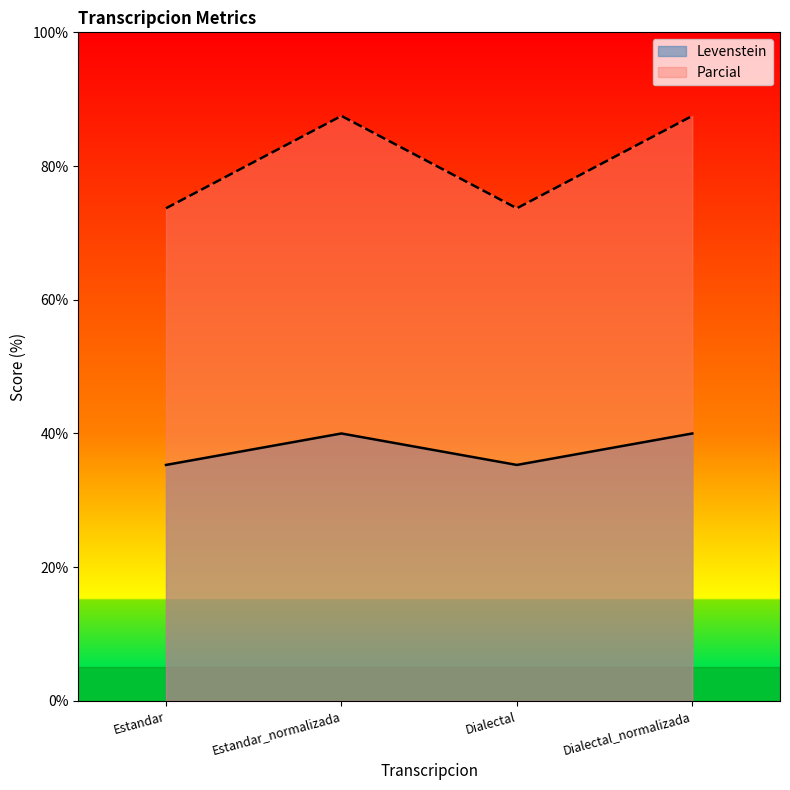

How many interior local peaks does the Levenstein series have?

1